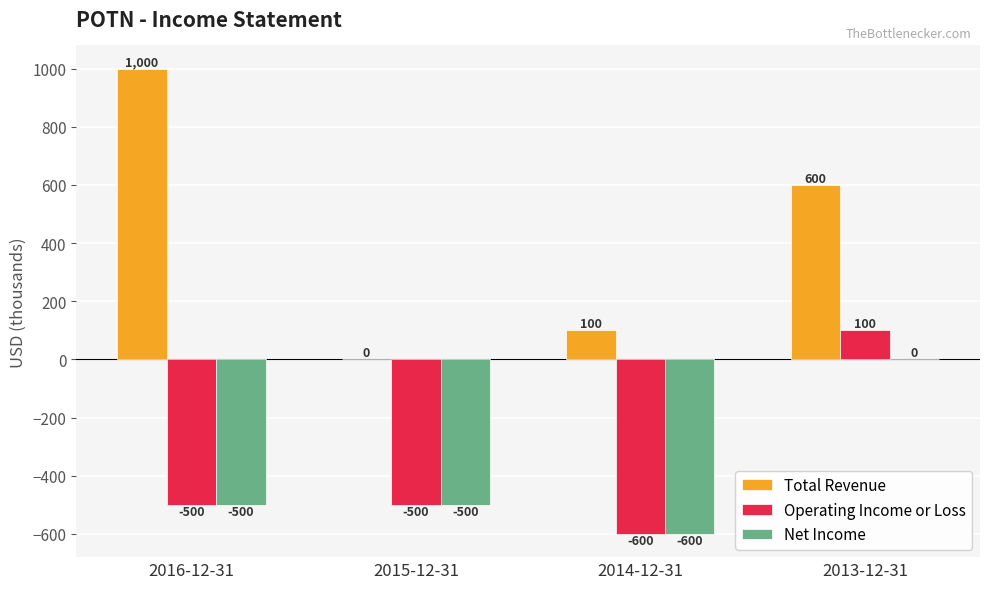

How many categories are shown in the chart?

4